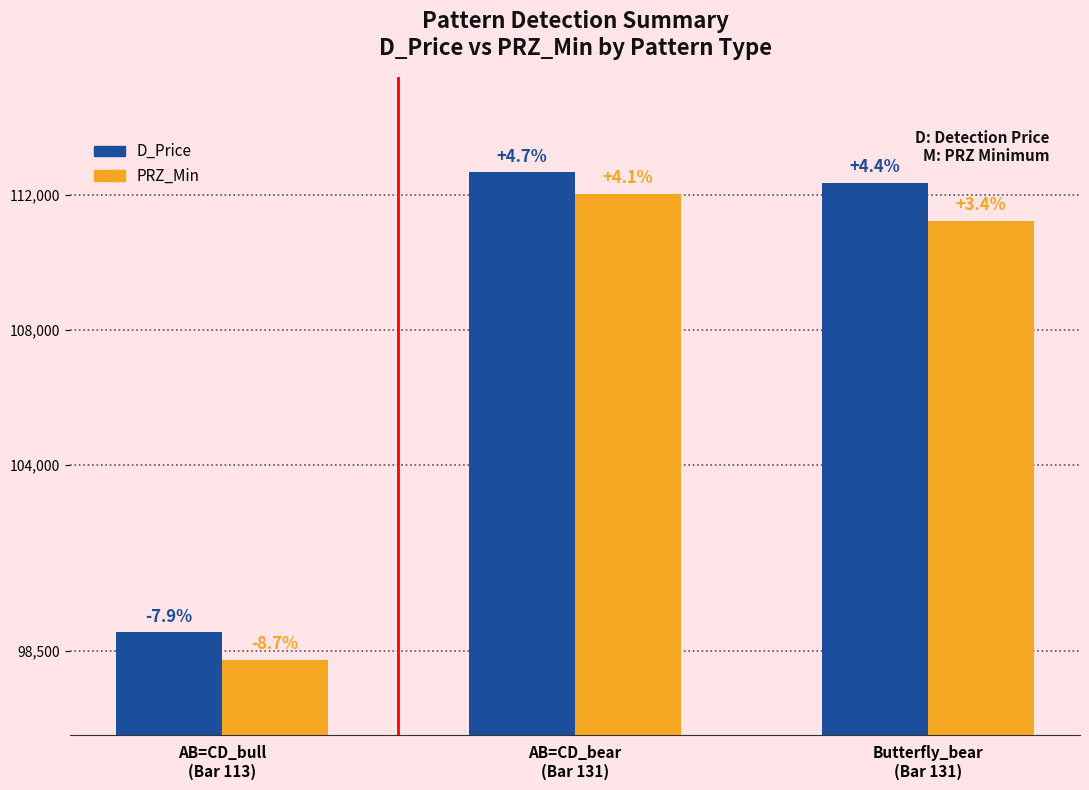

Reading right to left, what are all the values shown in this chart?

D_Price: 112351.7	112669.7	99051.7
PRZ_Min: 111228.2	112040.4	98239.1